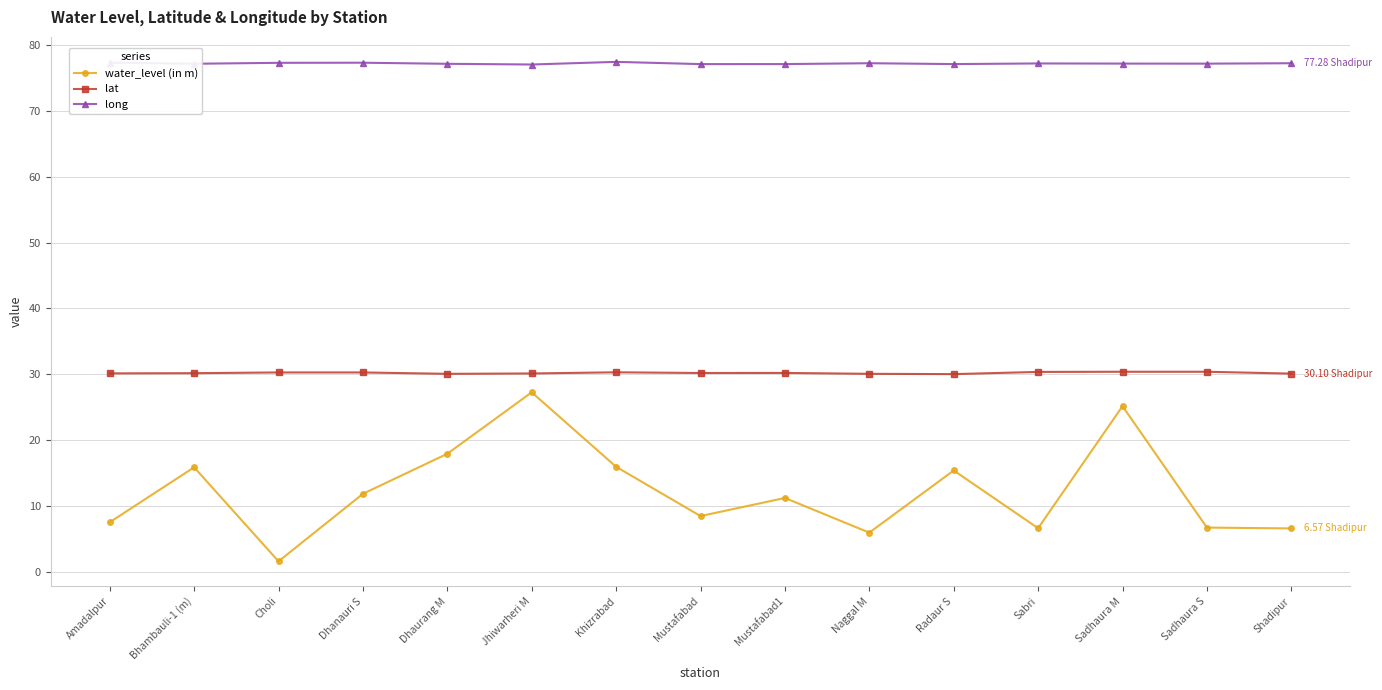

What is the average value of the water_level (in m) series?

12.3